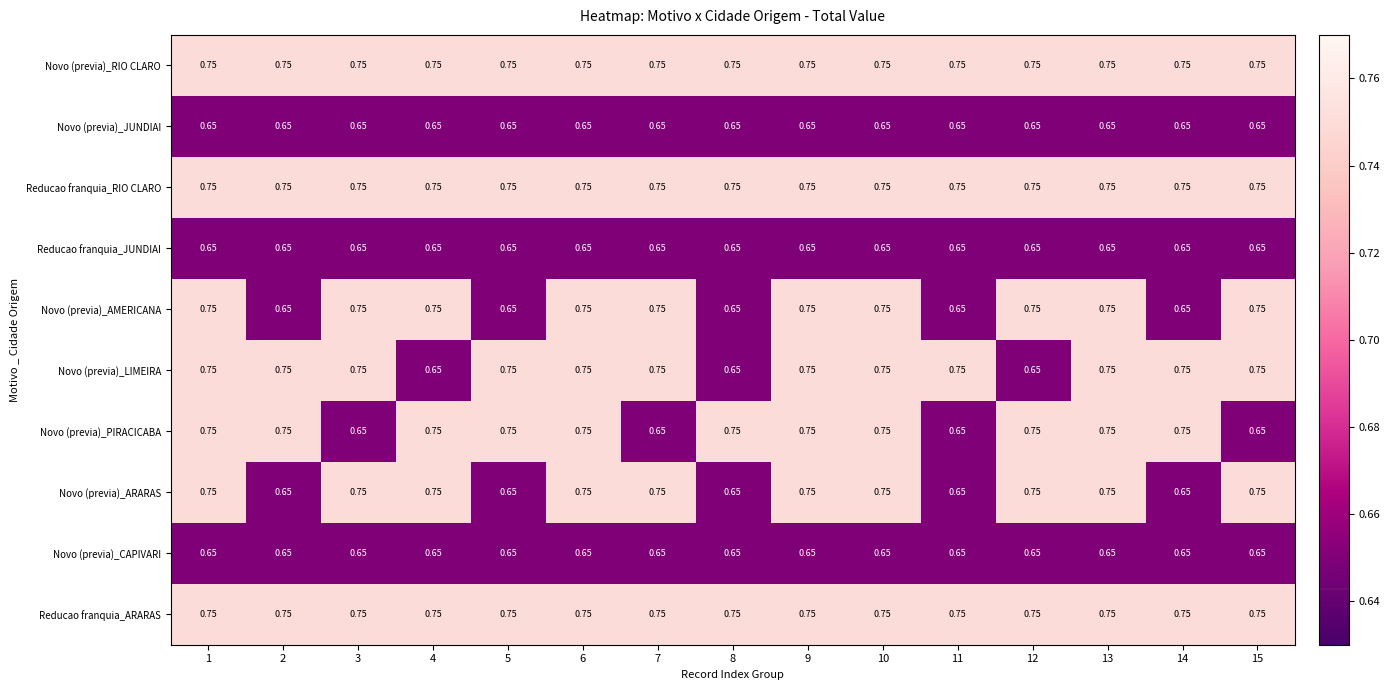

Rank the series by their maximum value, from highest to lowest.

Novo (previa)_RIO CLARO, Reducao franquia_RIO CLARO, Novo (previa)_AMERICANA, Novo (previa)_LIMEIRA, Novo (previa)_PIRACICABA, Novo (previa)_ARARAS, Reducao franquia_ARARAS, Novo (previa)_JUNDIAI, Reducao franquia_JUNDIAI, Novo (previa)_CAPIVARI